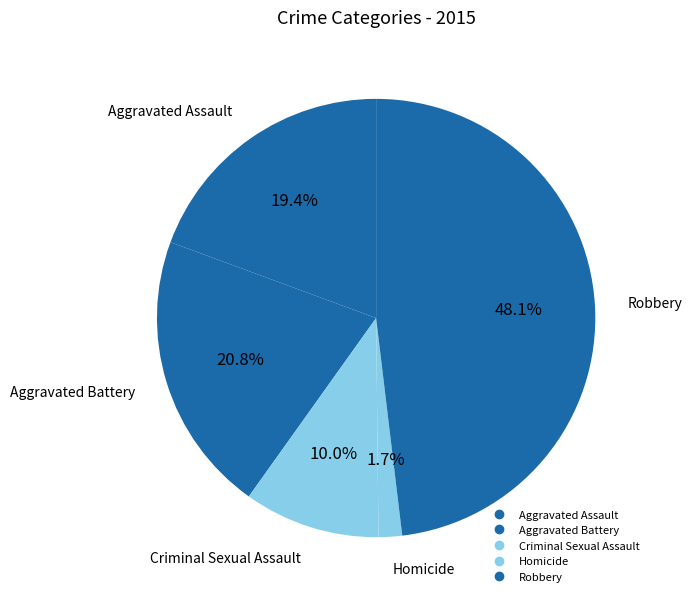

Count the number of slices in the pie.

5